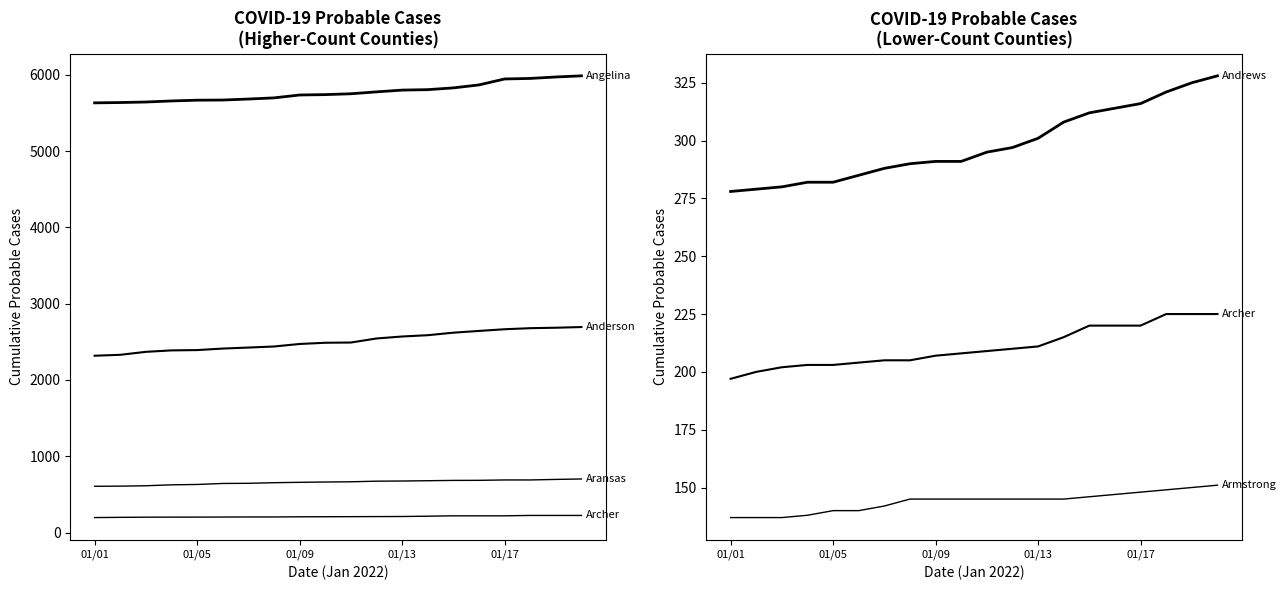

Which series has the widest spread of values?

Anderson